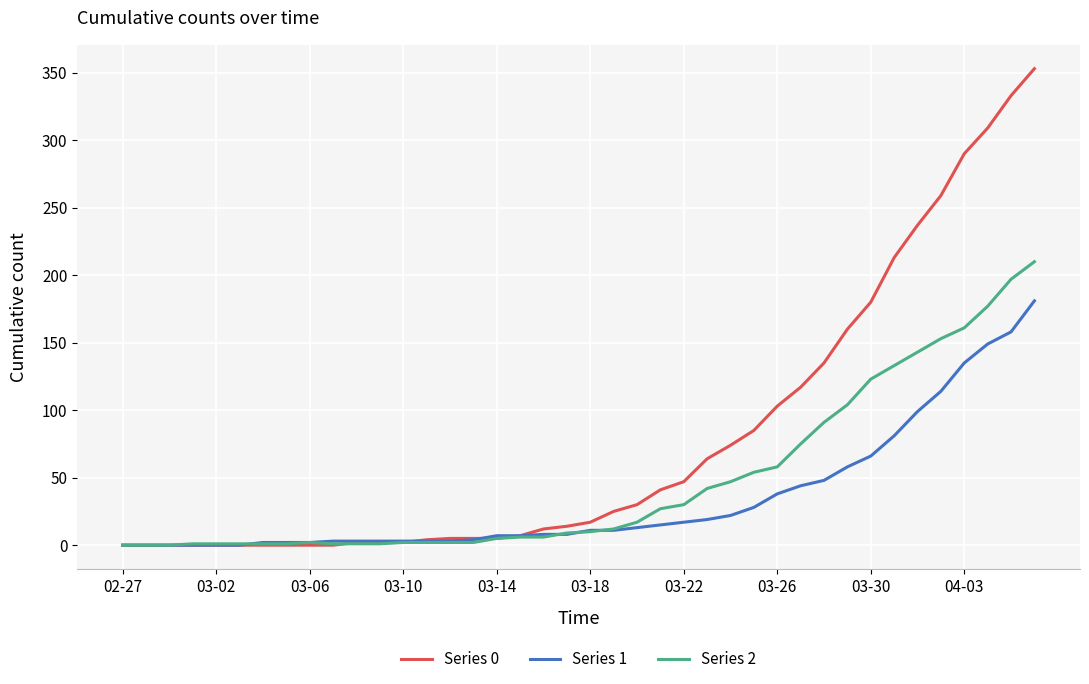

Which series has the largest range (max minus min)?

Series 0